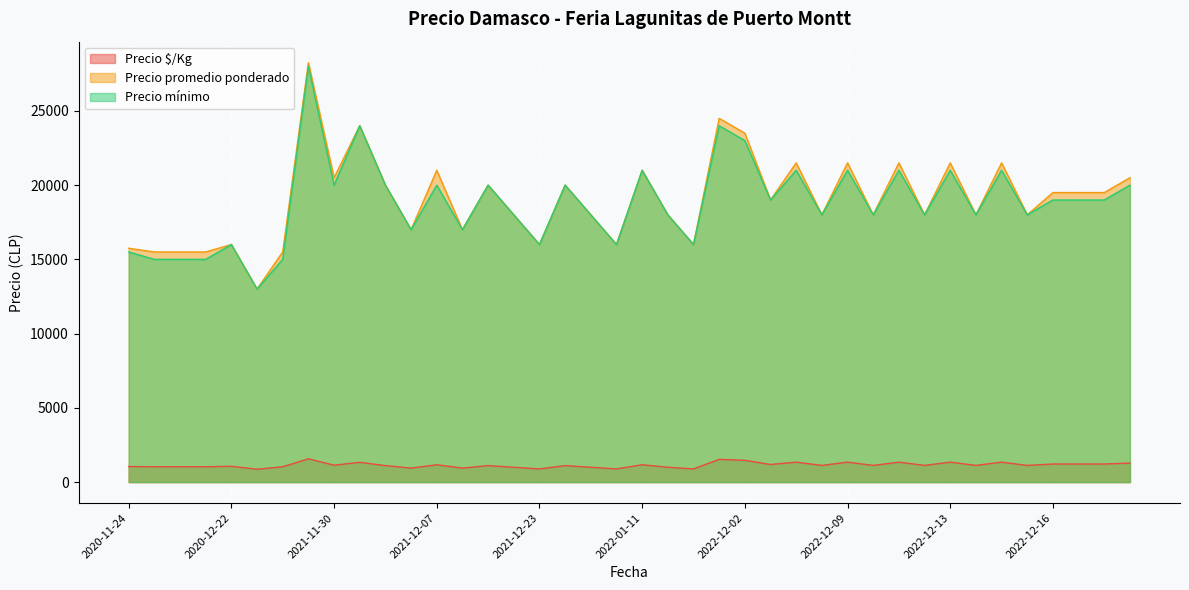

True or false: Precio mínimo and Precio $/Kg cross at least once.

False